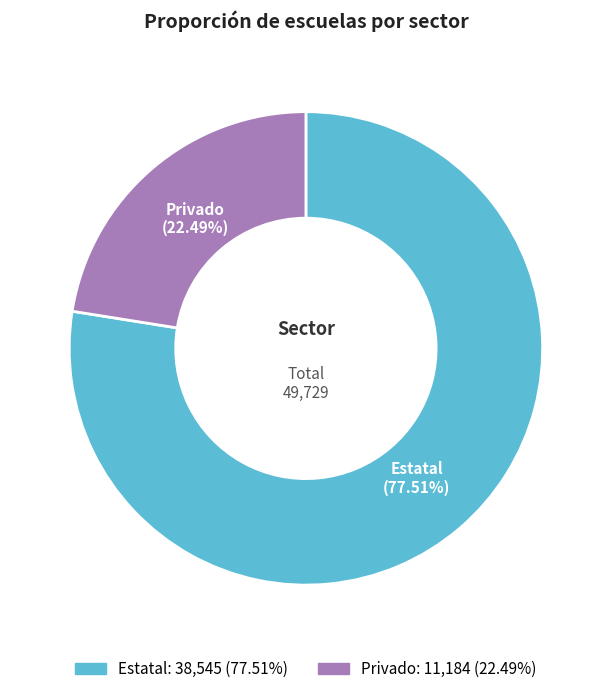

How many slices are in this pie chart?

2